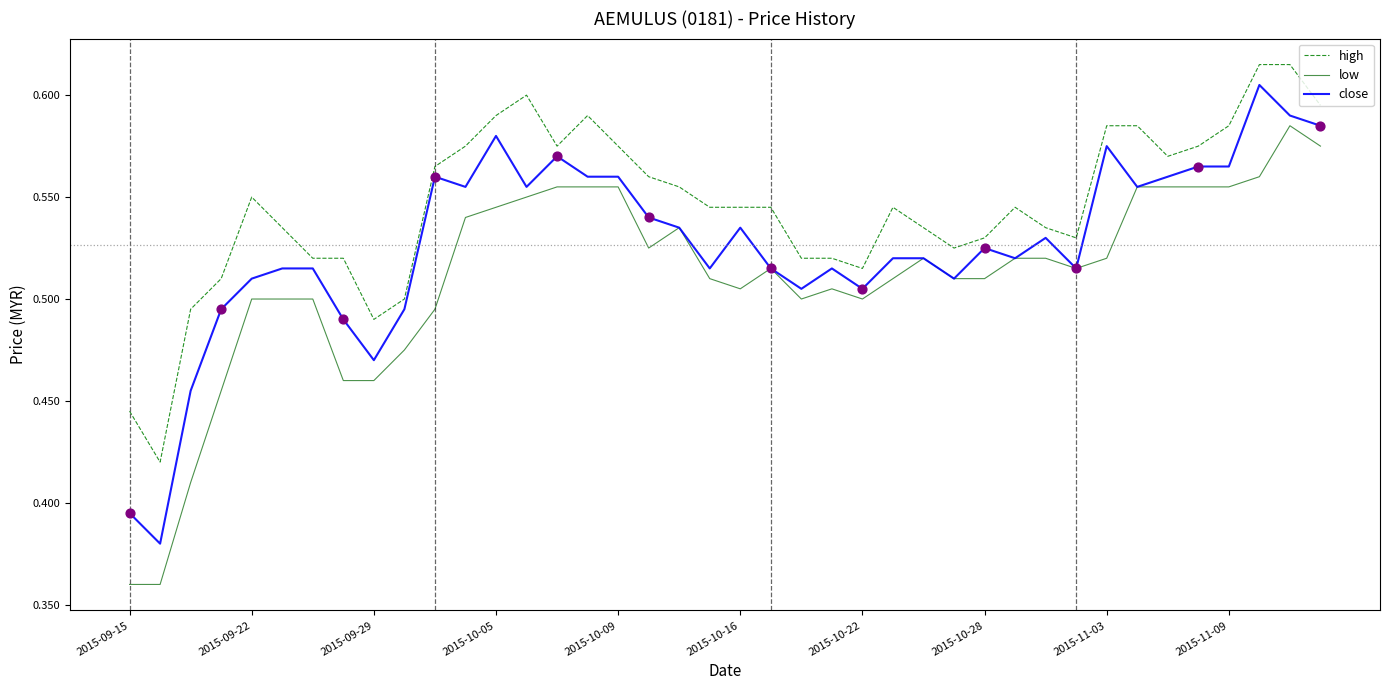

What are all the series names shown in the legend?

high, low, close